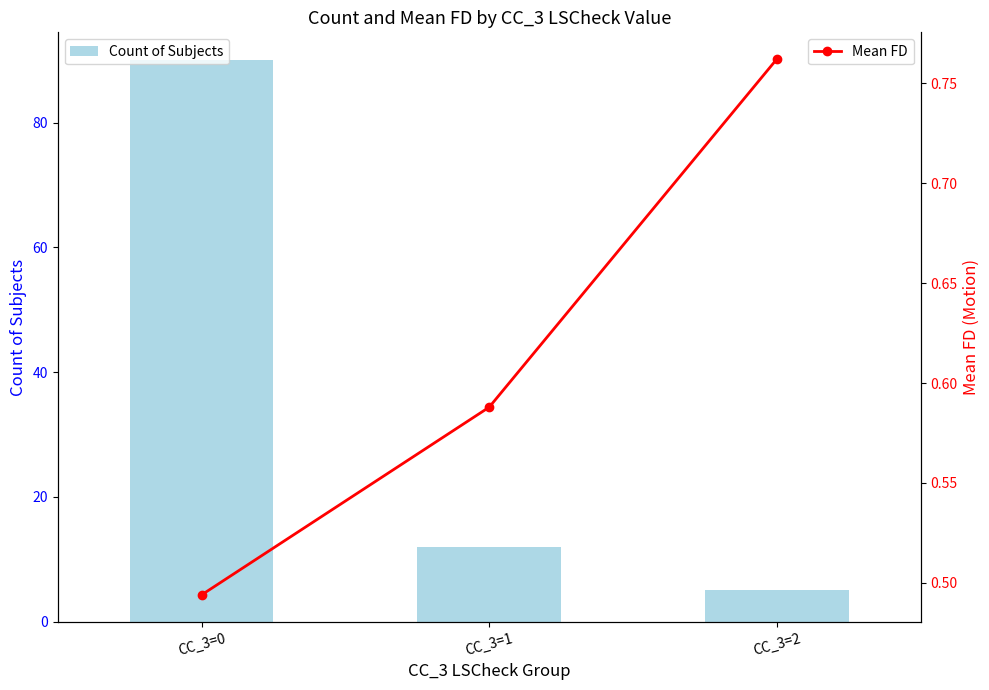

Reading left to right, extract all data points from this chart.

Count of Subjects: 90.0	12.0	5.0
Mean FD: 0.5	0.6	0.8